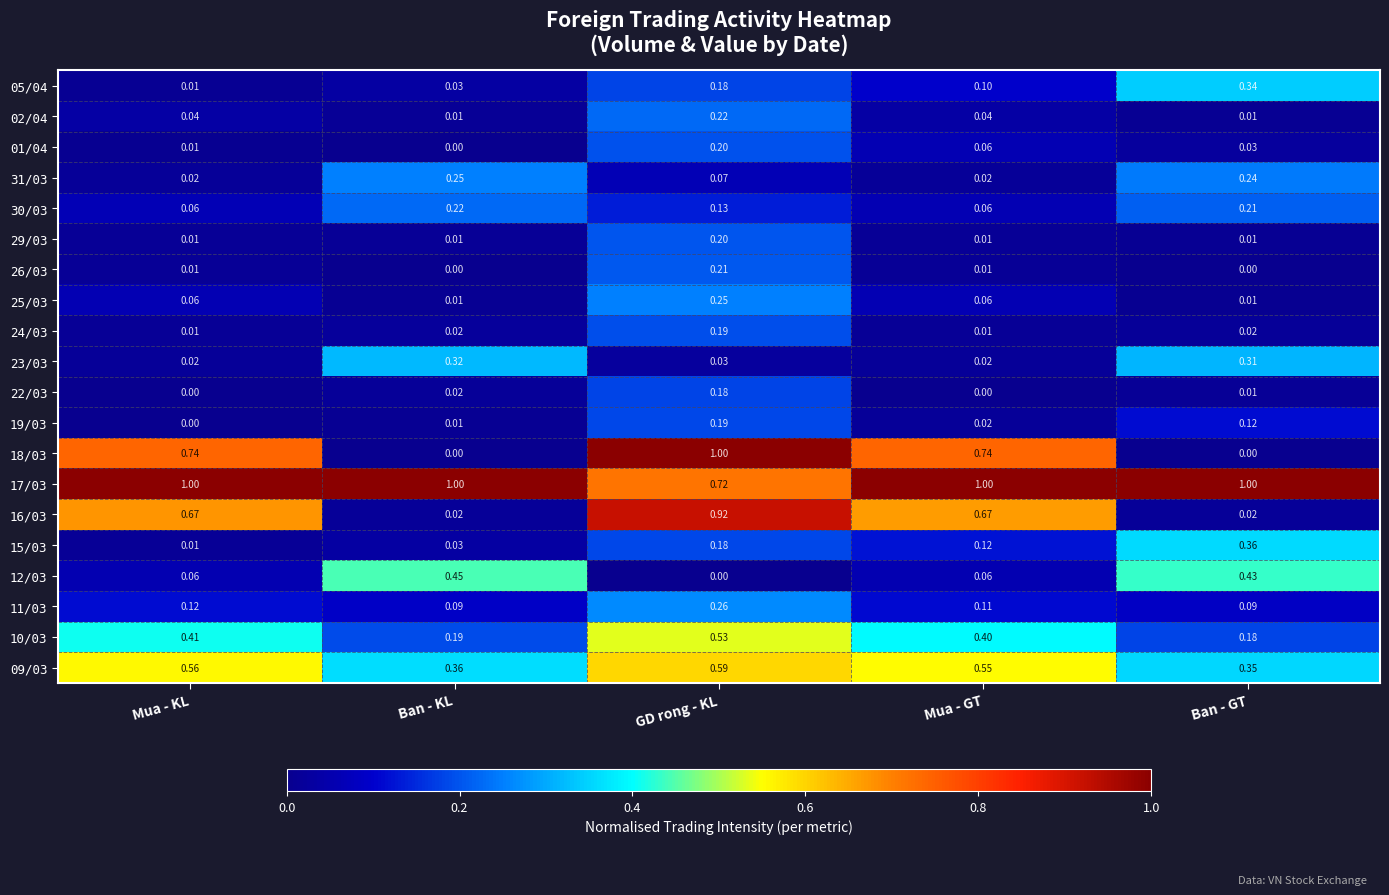

At which label is 17/03 closest to 0?

GD rong - KL